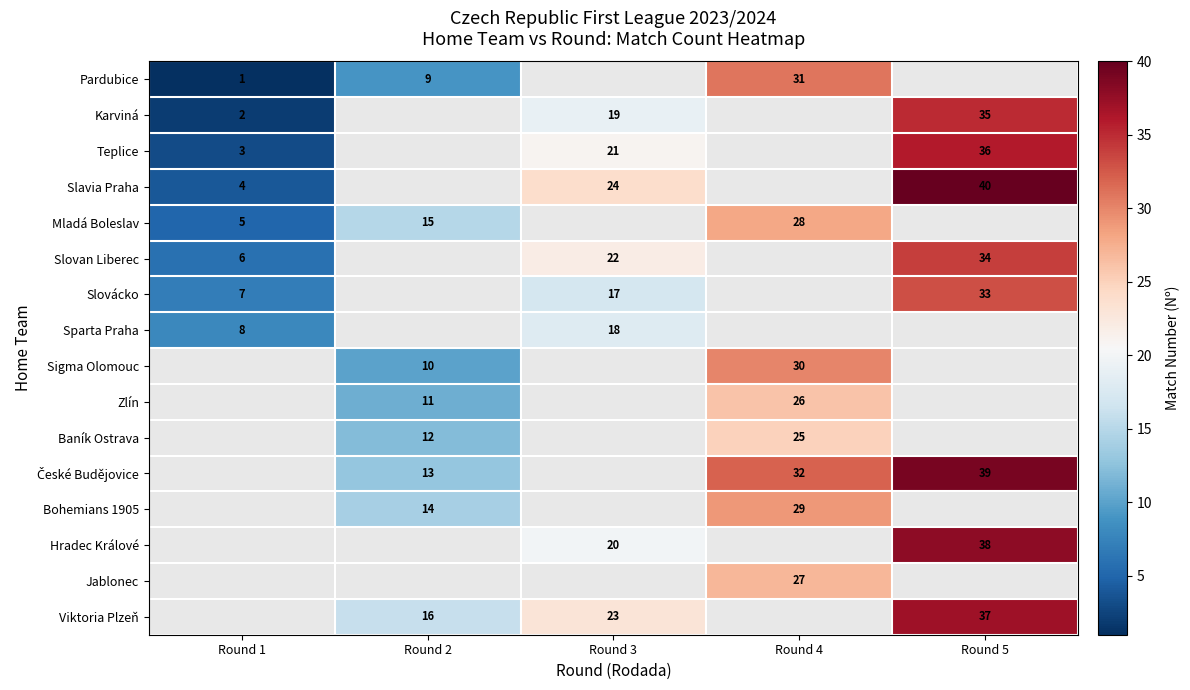

The value of Slovácko at Round 3 is 17. True or false?

True